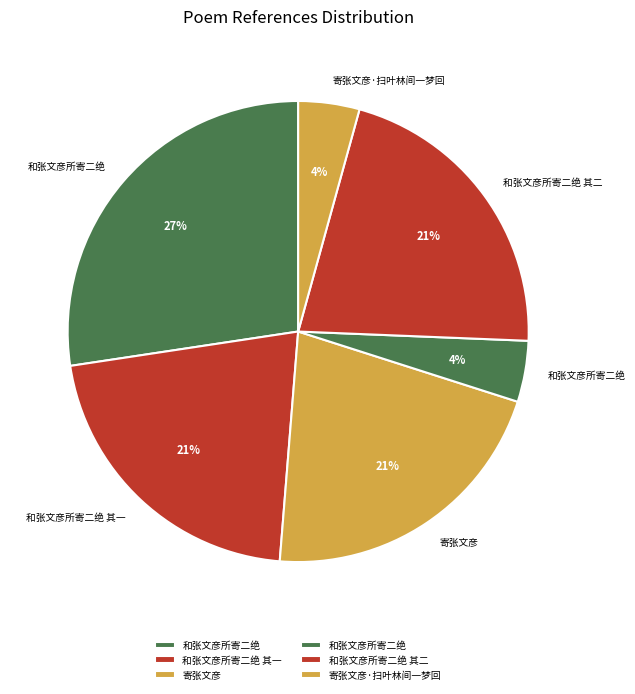

Count the number of slices in the pie.

6